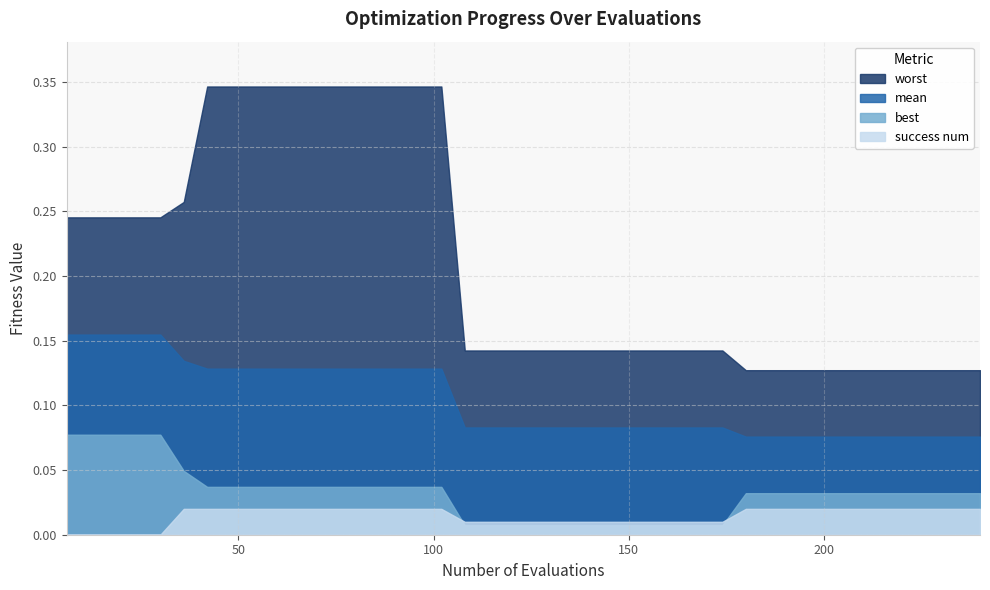

Which series has the widest spread of values?

worst